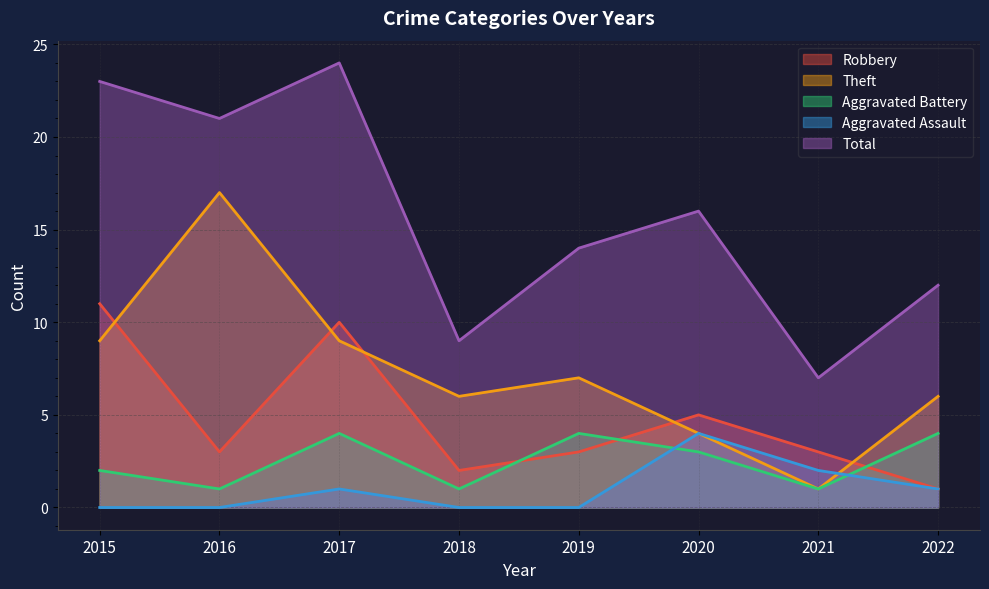

How many data points in Theft are less than 7?

4